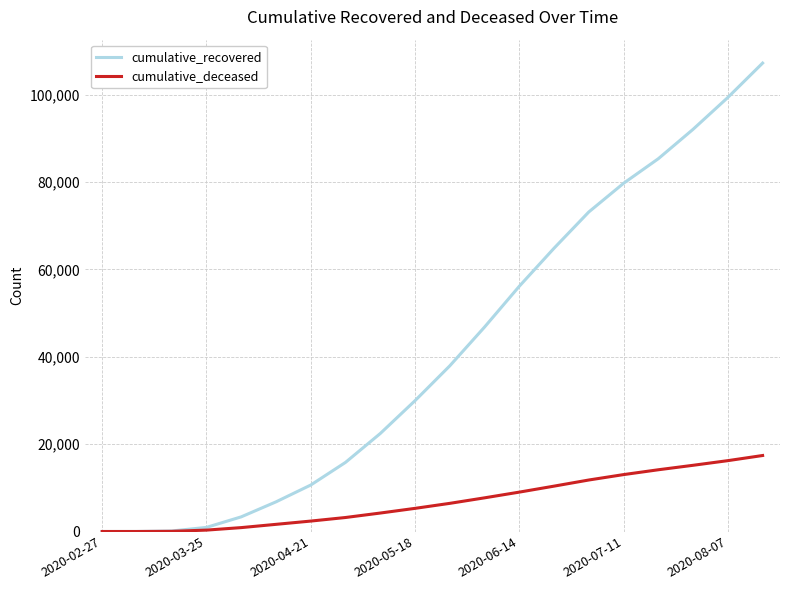

How many categories are shown in the chart?

20